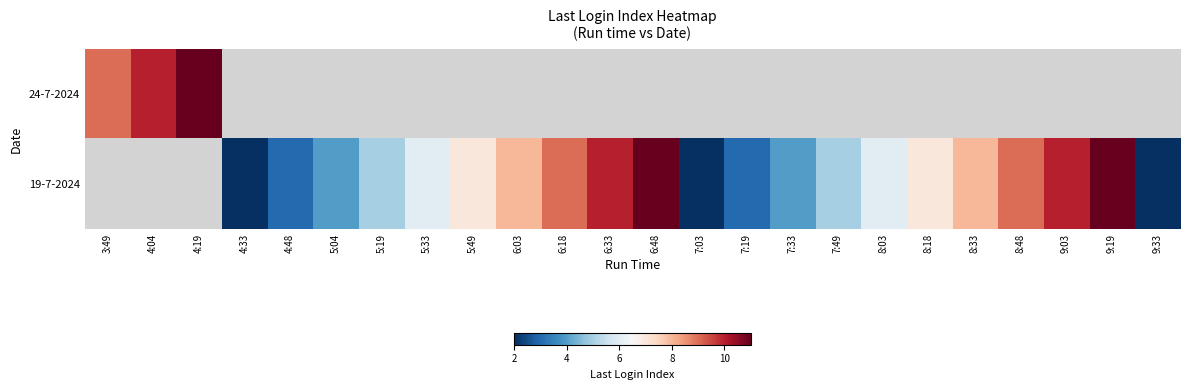

Count the number of categories in the chart.

24